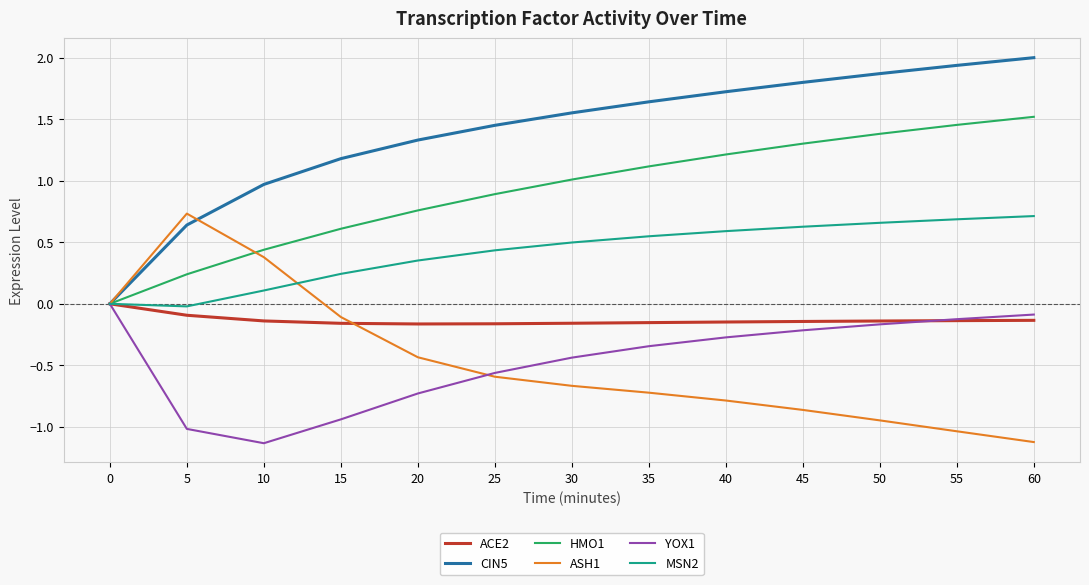

Which series changed the most between 0 and 40?

CIN5